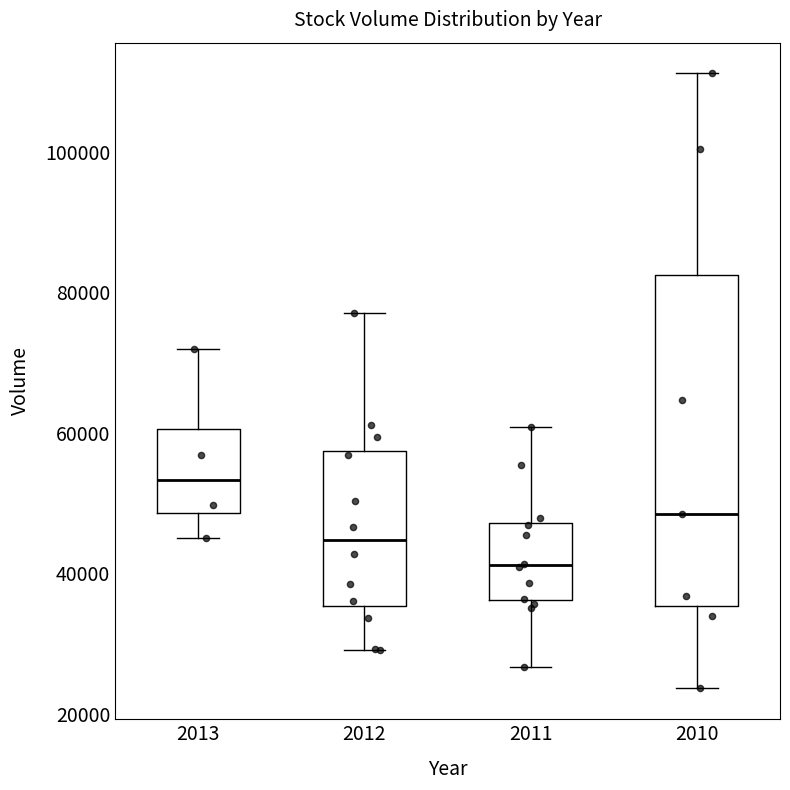

Reading left to right, read every box against the y-axis: the position of its median line, the range the box covers, and the ends of its whiskers. The values are not printed on the chart, so give them approximately, as read against the axis.

2013: median 54000, box 48000 to 60000, whiskers 46000 to 72000
2012: median 44000, box 36000 to 58000, whiskers 30000 to 78000
2011: median 42000, box 36000 to 48000, whiskers 26000 to 60000
2010: median 48000, box 36000 to 82000, whiskers 24000 to 112000